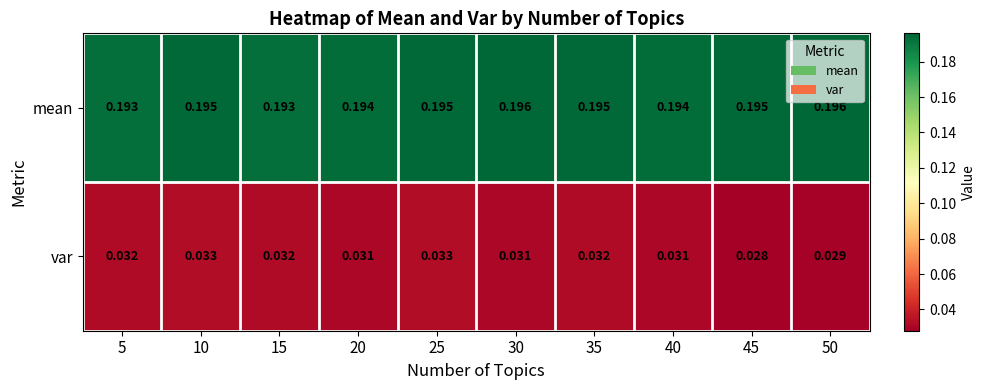

Which series has the largest range (max minus min)?

var